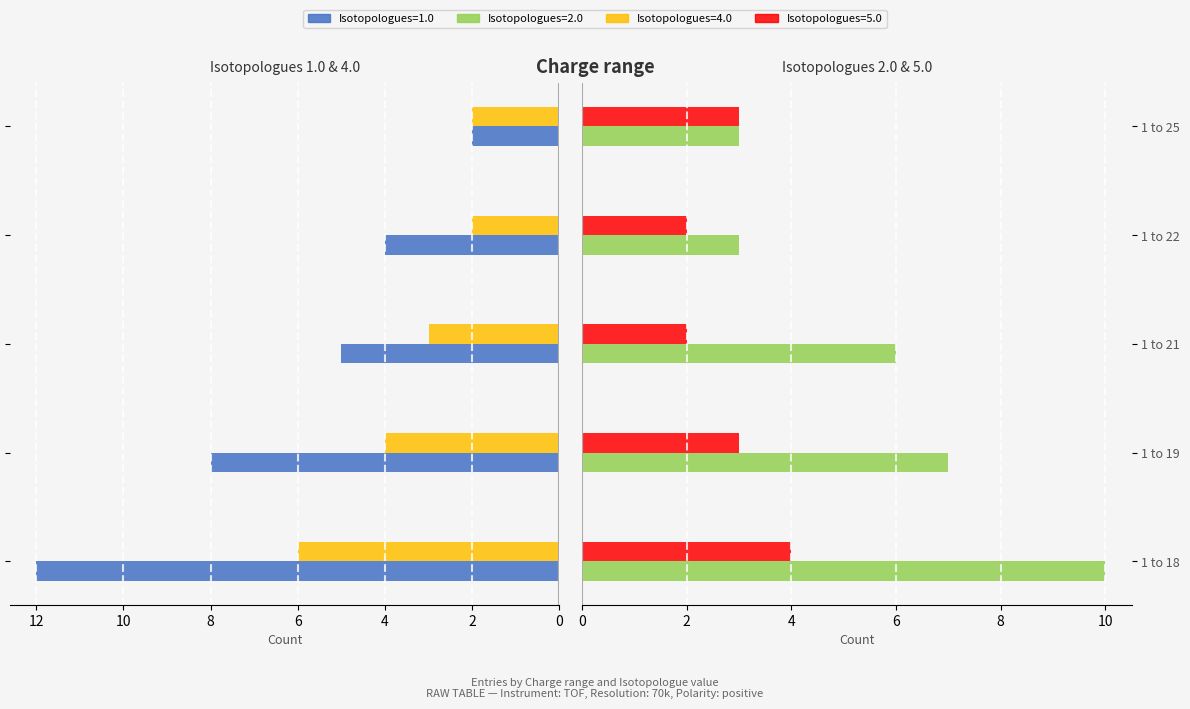

What is the value of the Isotopologues=5.0 bar at the 4th from the left?

2